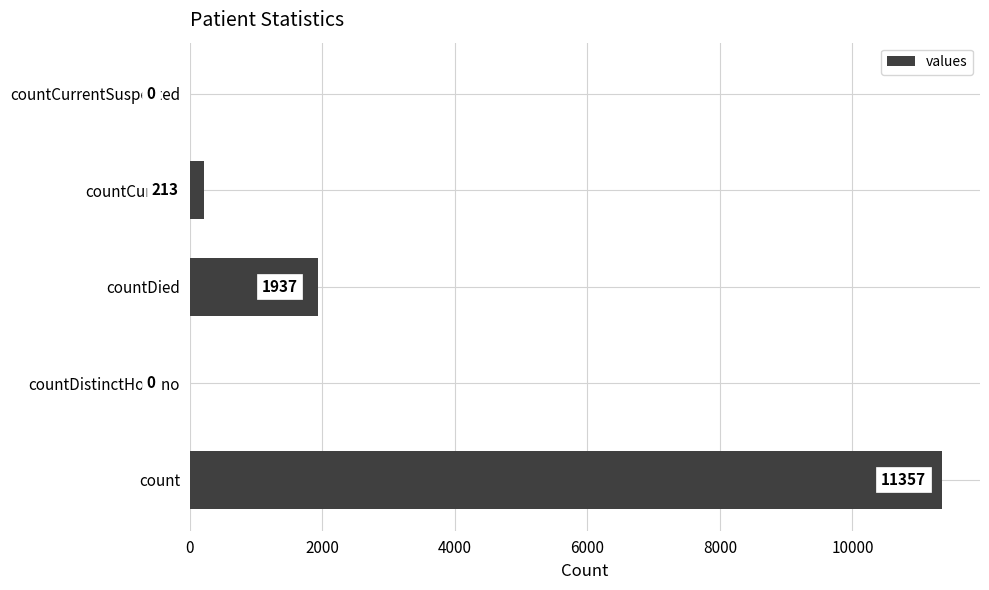

At which label is the value closest to 5678?

countDied